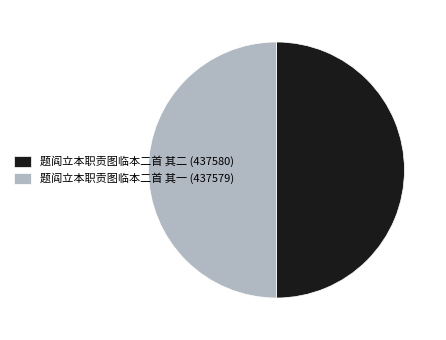

What is the ratio of the value at 题阎立本职贡图临本二首 其一 (437579) to the value at 题阎立本职贡图临本二首 其二 (437580)?

1.0